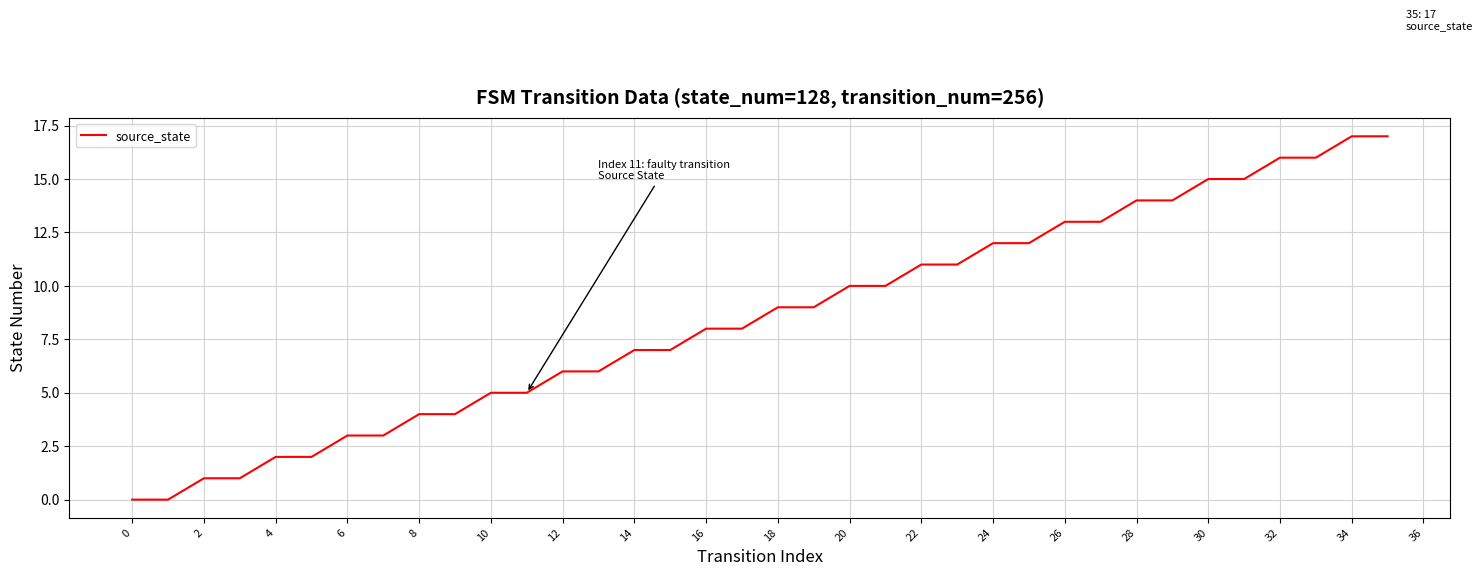

What is the difference between the maximum and minimum values?

17